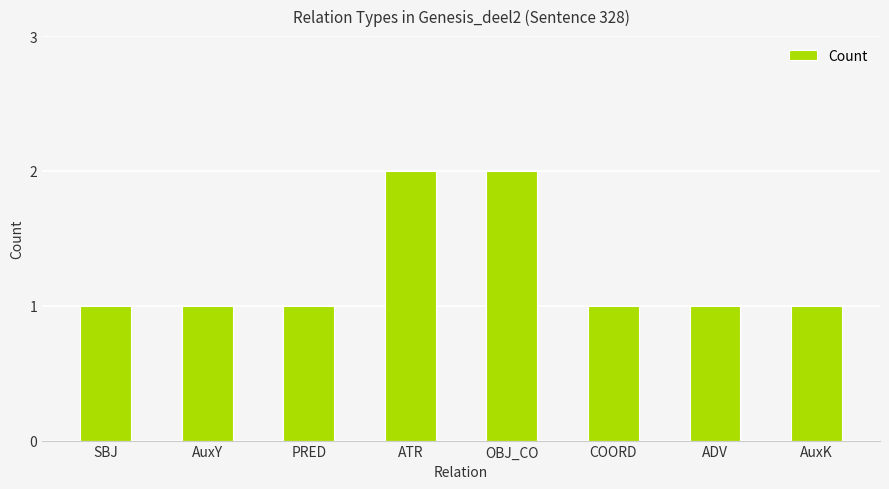

What is the sum of the values at AuxY and ADV?

2